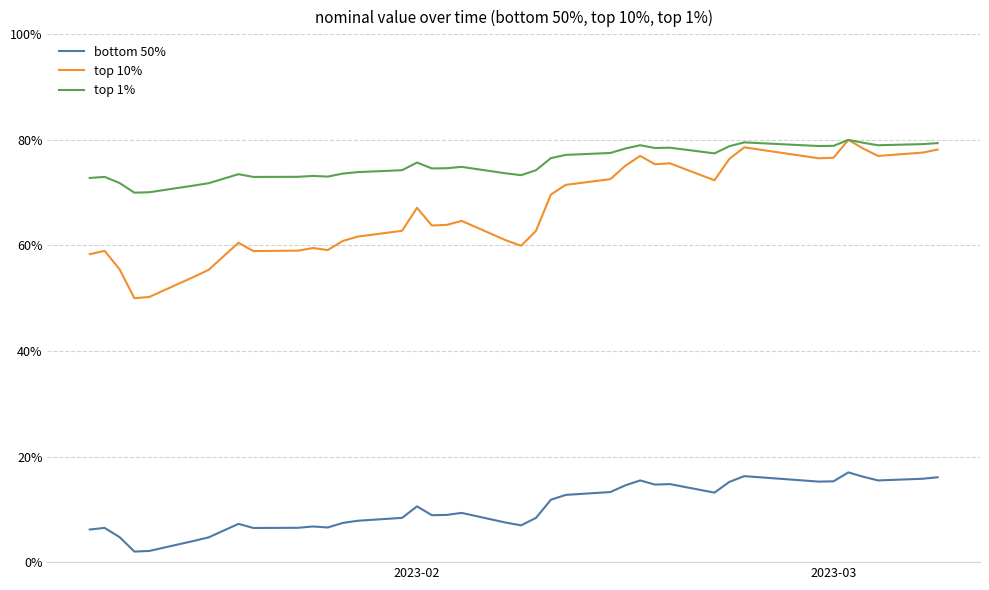

What are all the series names shown in the legend?

bottom 50%, top 10%, top 1%